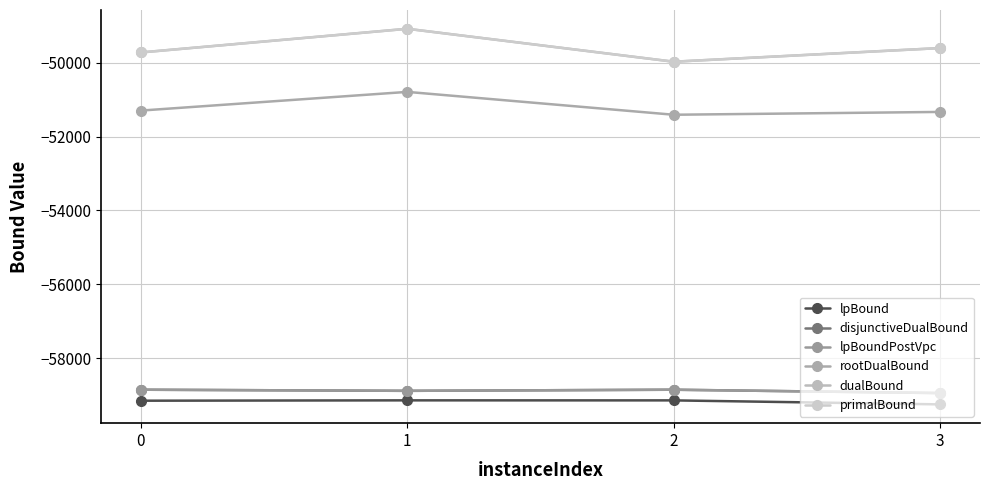

What is the smallest value displayed?

-59256.6